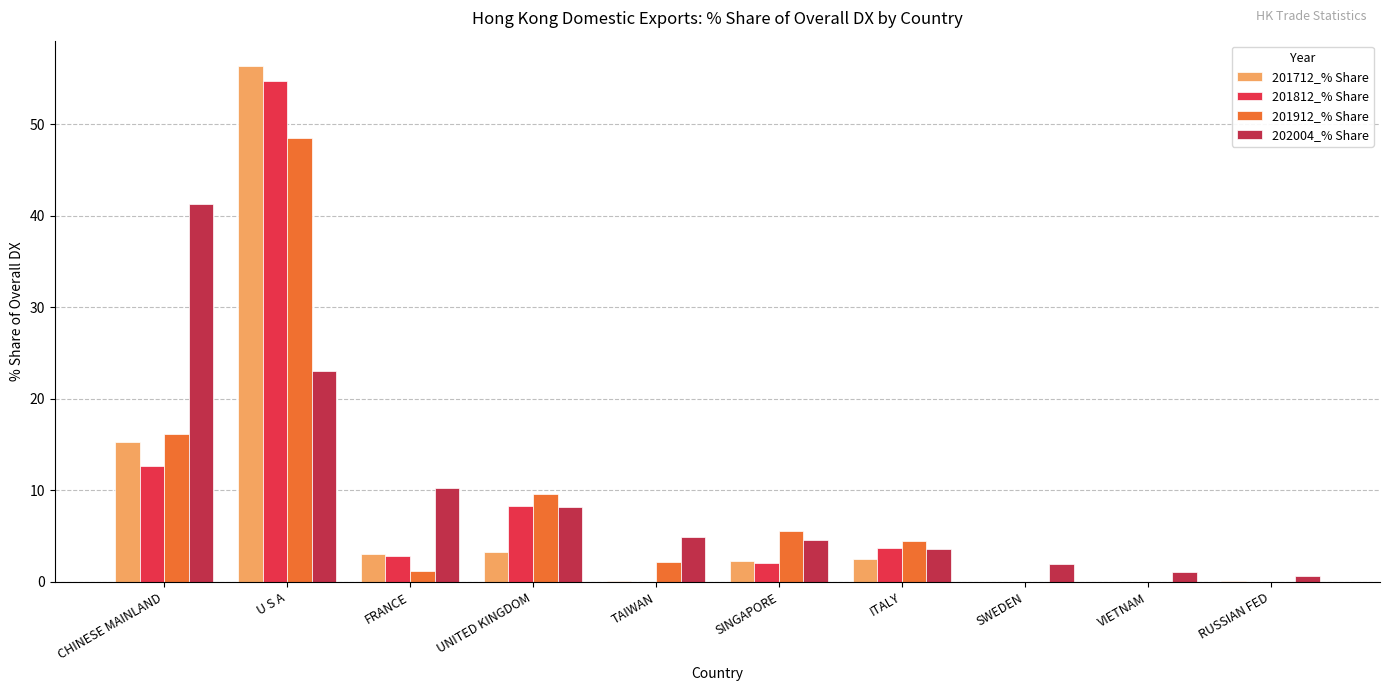

Which series changed the most between UNITED KINGDOM and ITALY?

201912_% Share